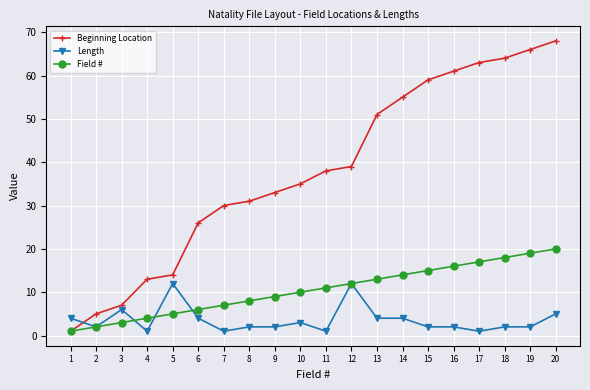

Reading right to left, transcribe all the data shown in this chart.

Beginning Location: 68	66	64	63	61	59	55	51	39	38	35	33	31	30	26	14	13	7	5	1
Length: 5	2	2	1	2	2	4	4	12	1	3	2	2	1	4	12	1	6	2	4
Field #: 20	19	18	17	16	15	14	13	12	11	10	9	8	7	6	5	4	3	2	1